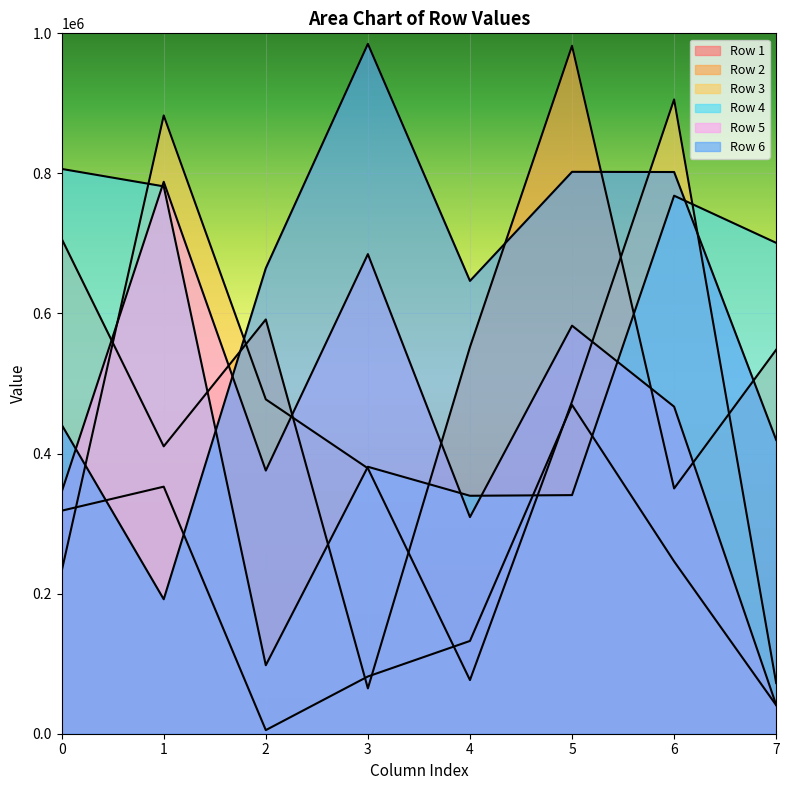

Which category has the lowest value in the Row 1 series?

2